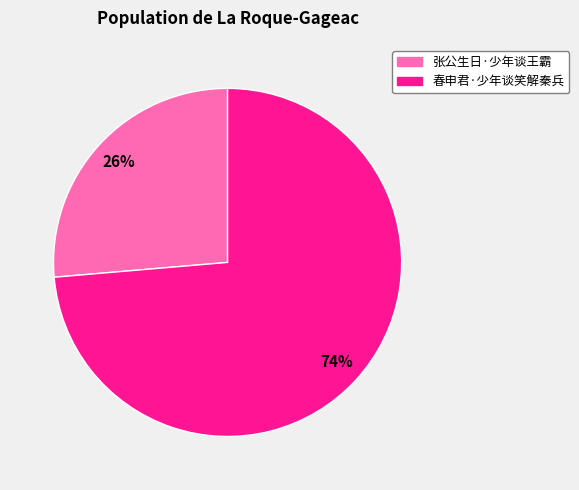

Count the number of slices in the pie.

2